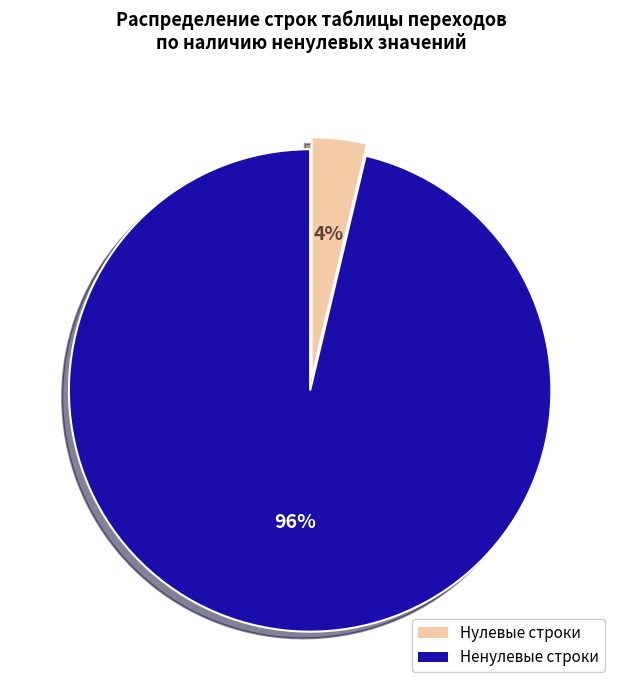

To the nearest percent, what is the combined percentage of Ненулевые строки and Нулевые строки?

100%